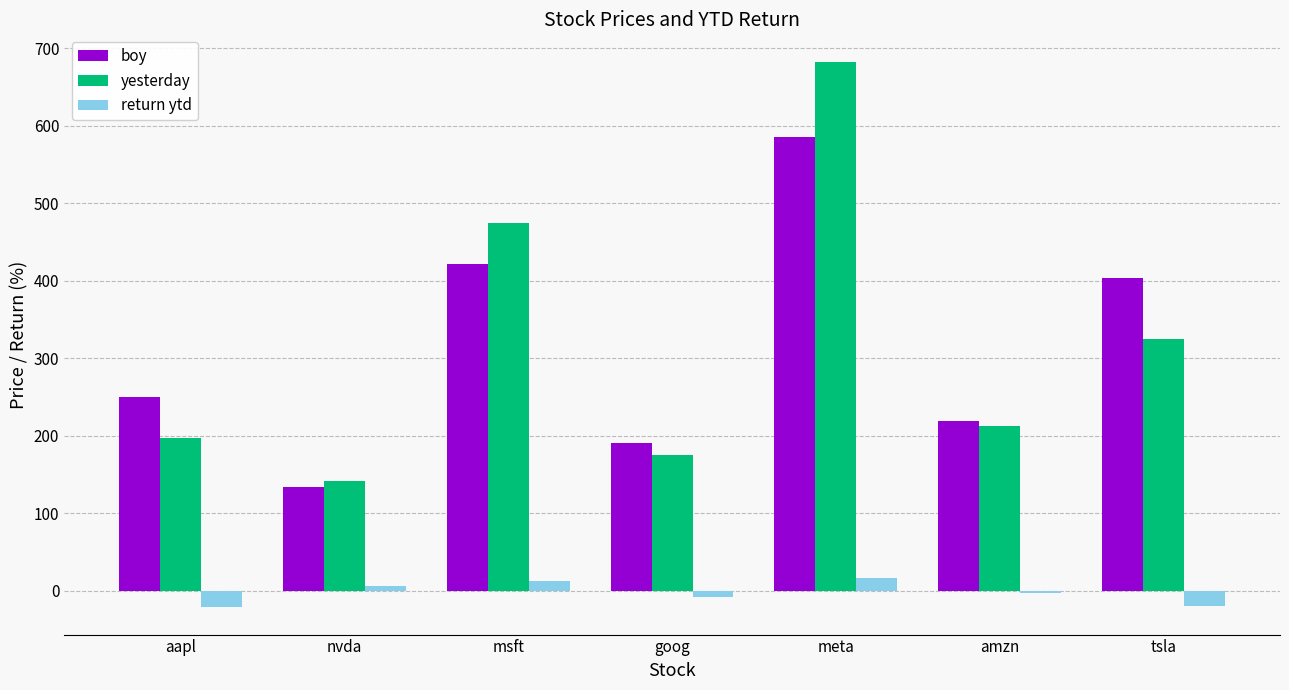

What is the highest value of the yesterday series?

682.9